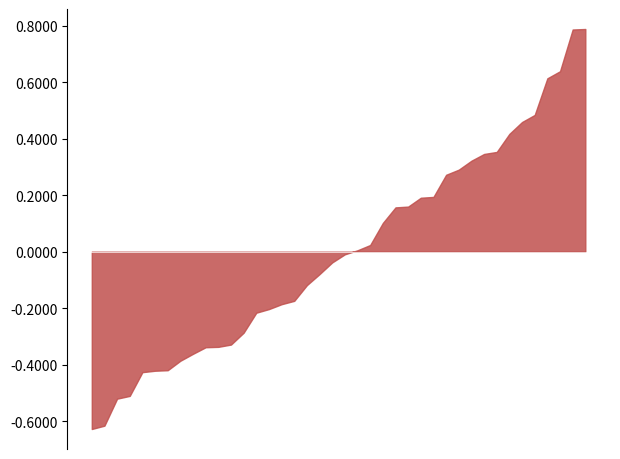

The value at 2024-08-27 22:00 is 0.2. True or false?

True